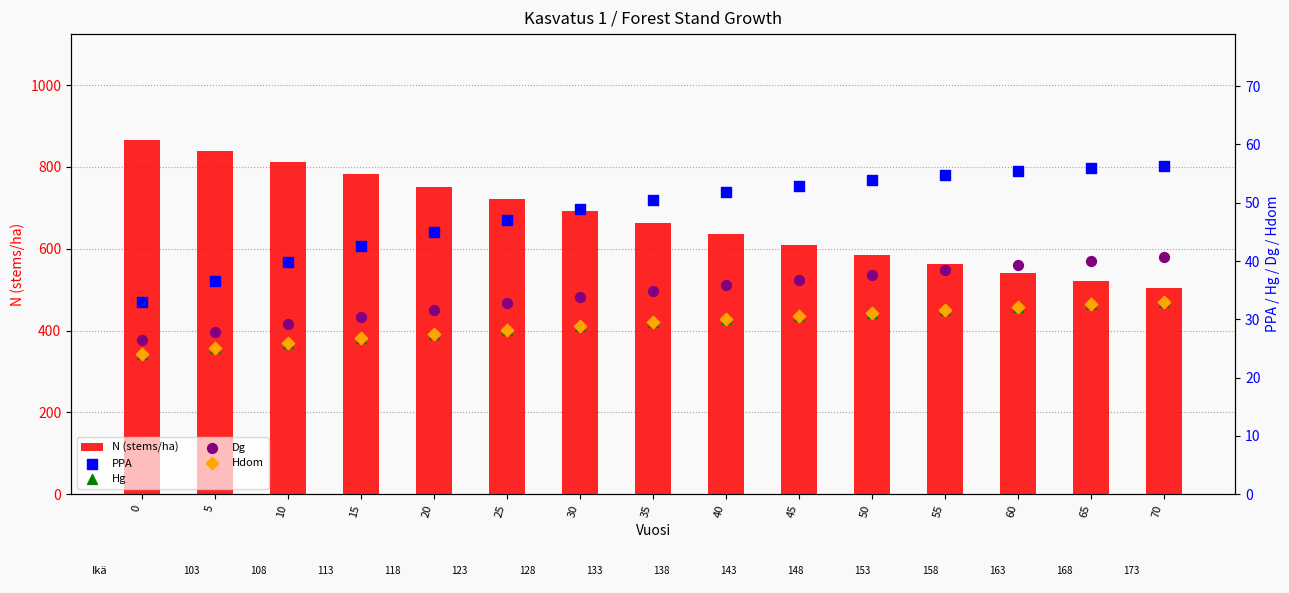

At how many categories does at least one series exceed 444?

15